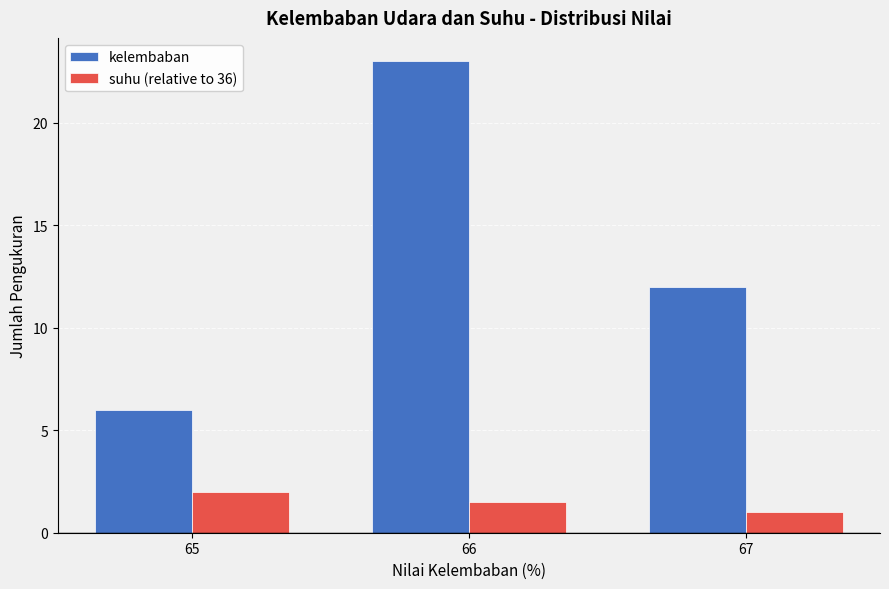

What are all the series names shown in the legend?

kelembaban, suhu (relative to 36)